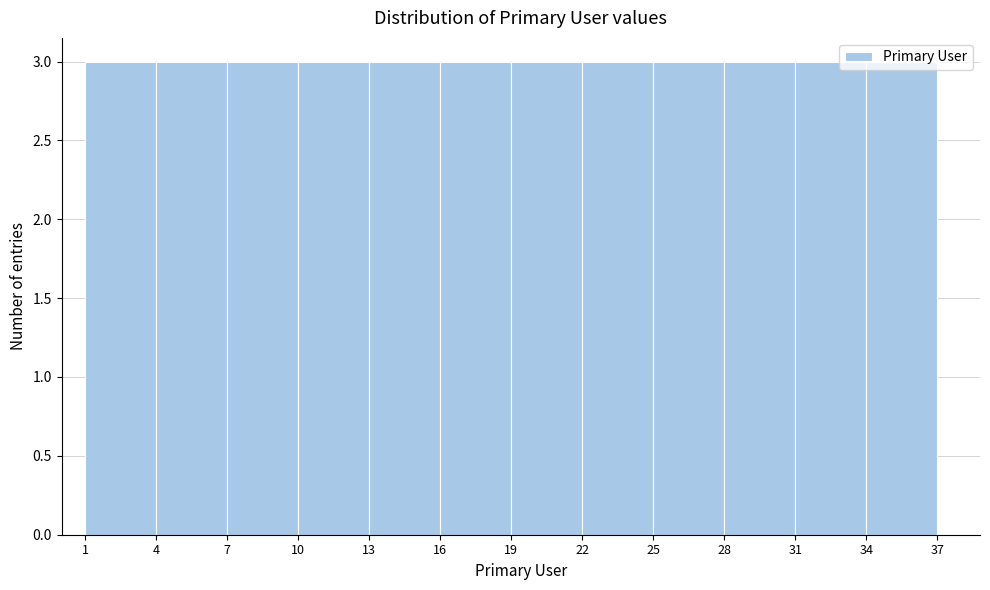

How tall is the bar that spans 25 to 28 on the x-axis? The values are not printed on the chart, so give them approximately, as read against the axis.

3